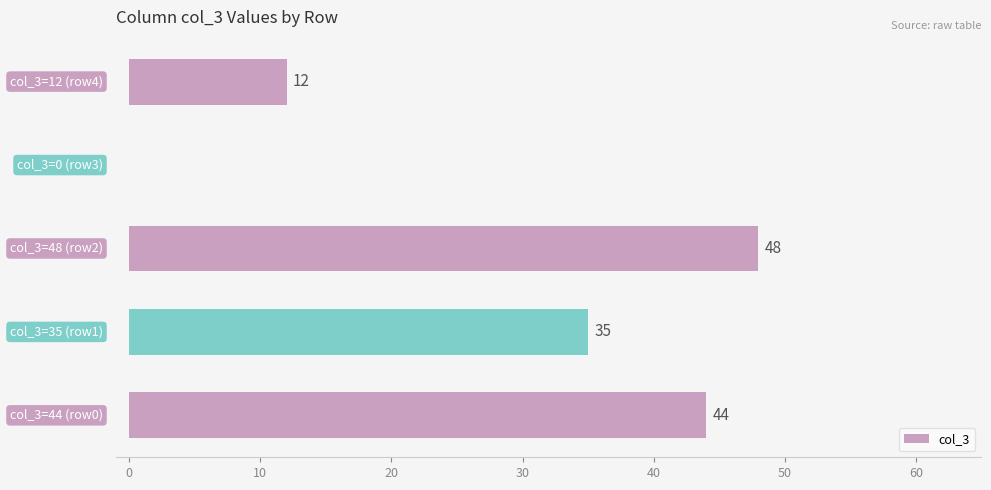

What is the maximum value shown in the chart?

48